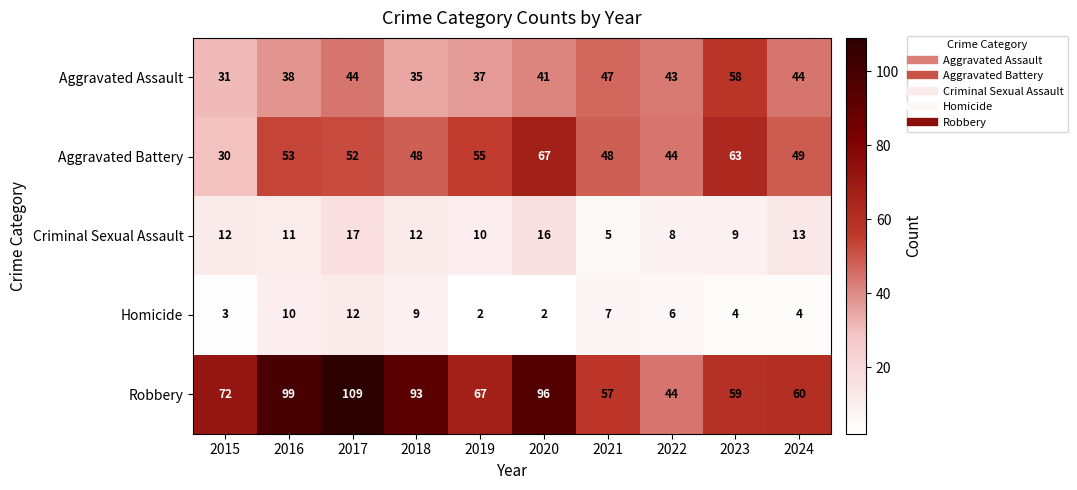

What is the difference between the Aggravated Assault values at 2023 and 2019?

21